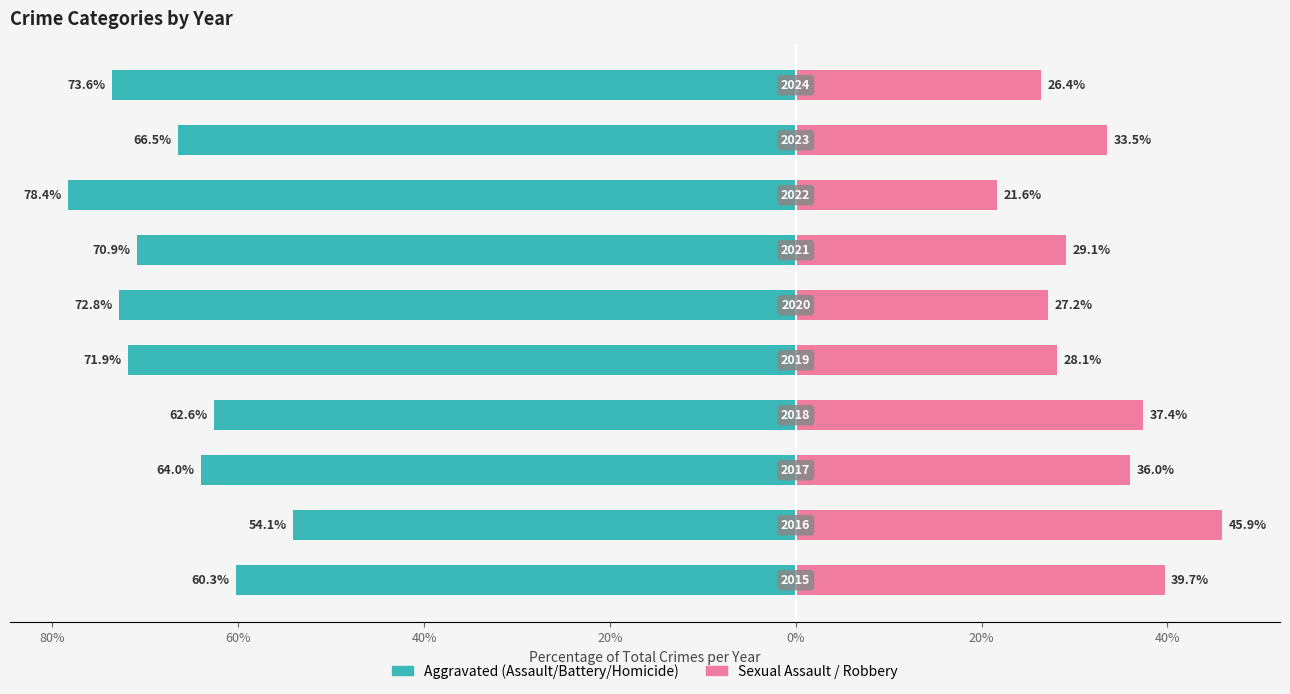

What is the difference between the highest and lowest values at 100%?

100.0